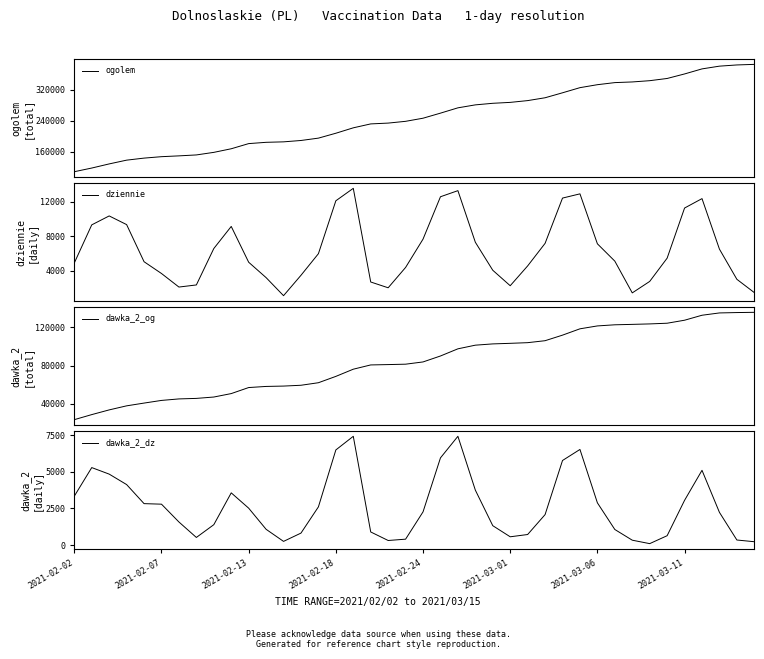

What is the difference between the second highest and minimum values in the ogolem series?

274222